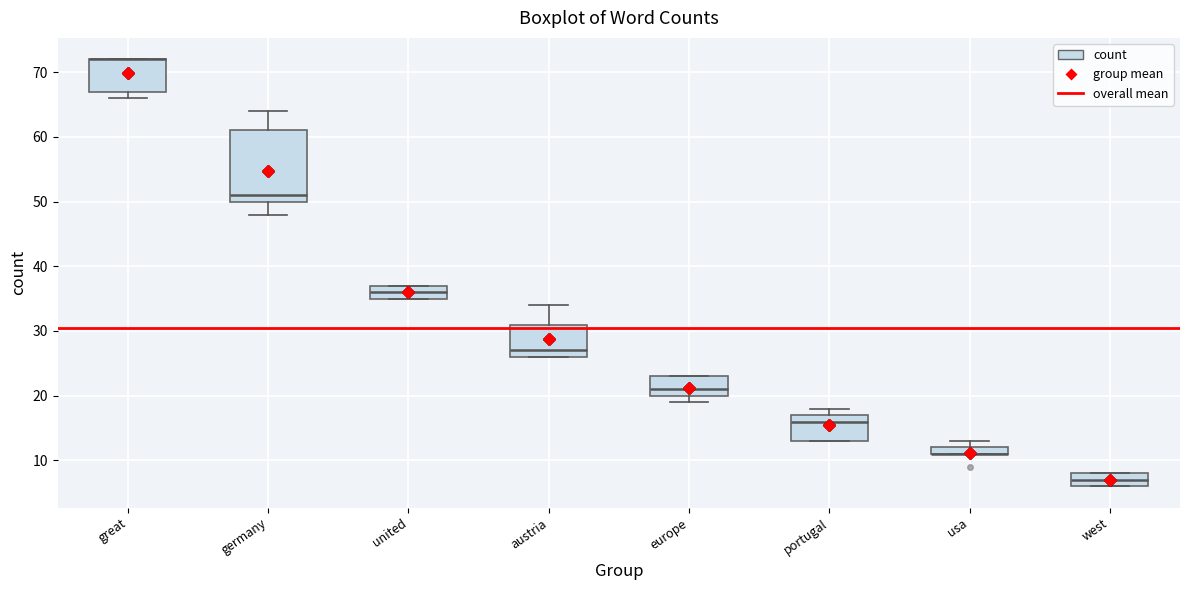

Which box is the tallest, from its lower edge to its upper edge?

germany